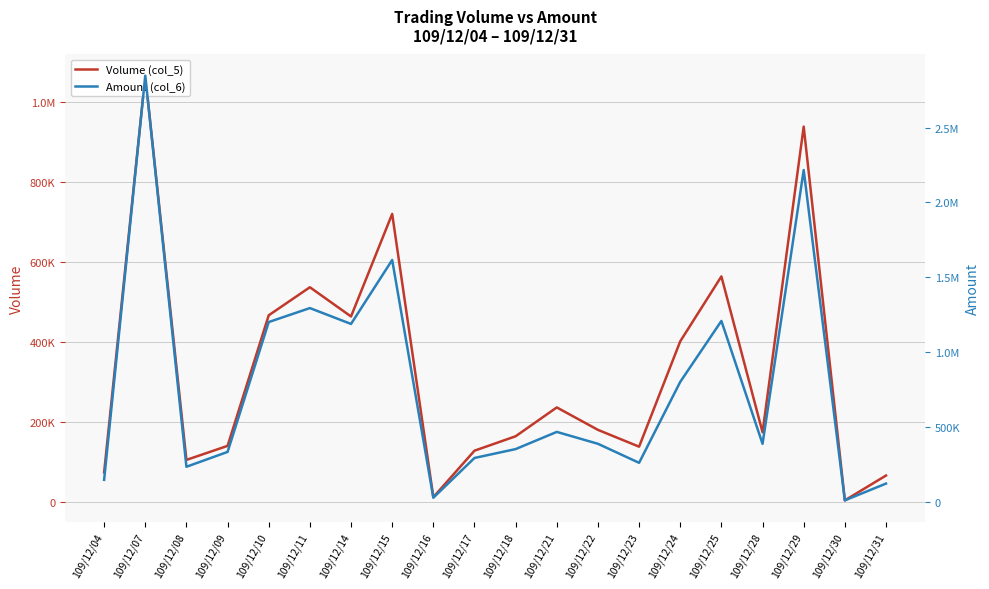

What are all the series names shown in the legend?

Volume (col_5), Amount (col_6)